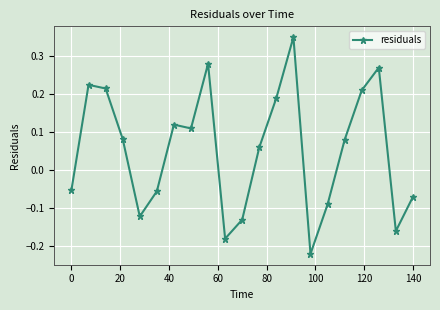

How many series are shown in this chart?

1